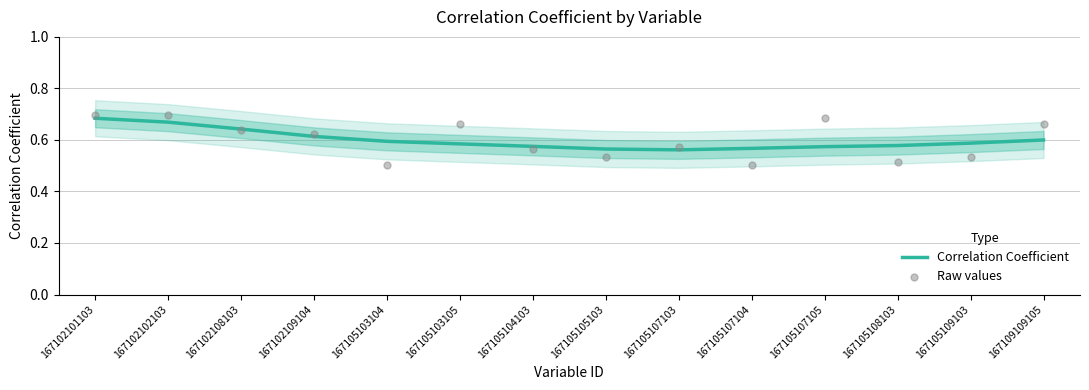

Which series contains the highest Y value?

Raw values